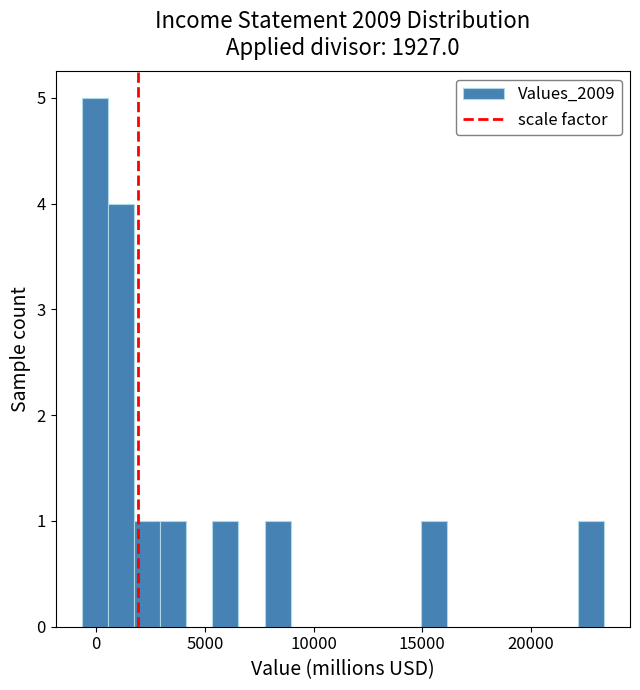

Around what value on the x-axis is the tallest bar? Give the approximate position of its centre, as read against the axis.

0